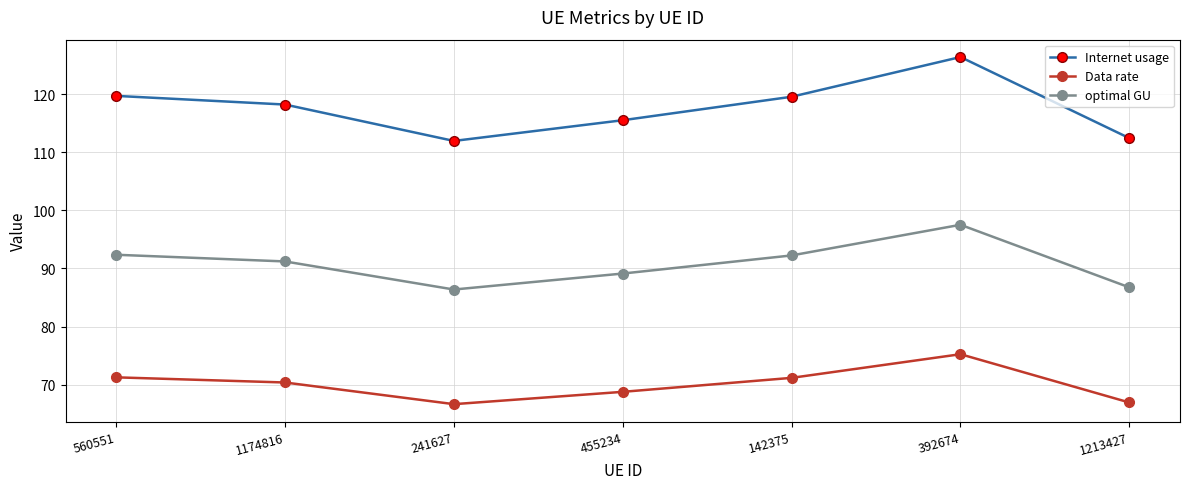

What is the sum of all Data rate values?

490.3